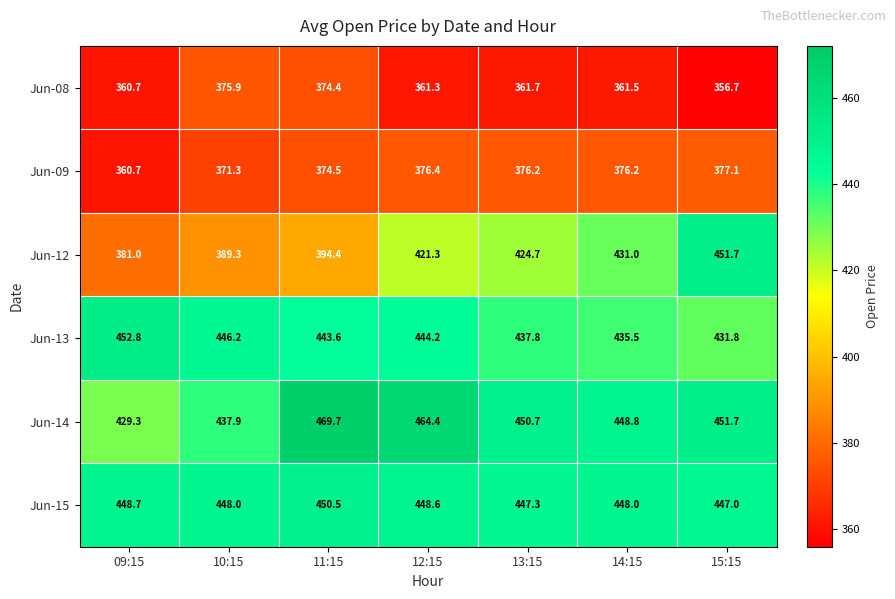

The value of Jun-08 at 13:15 is 361.7. True or false?

True